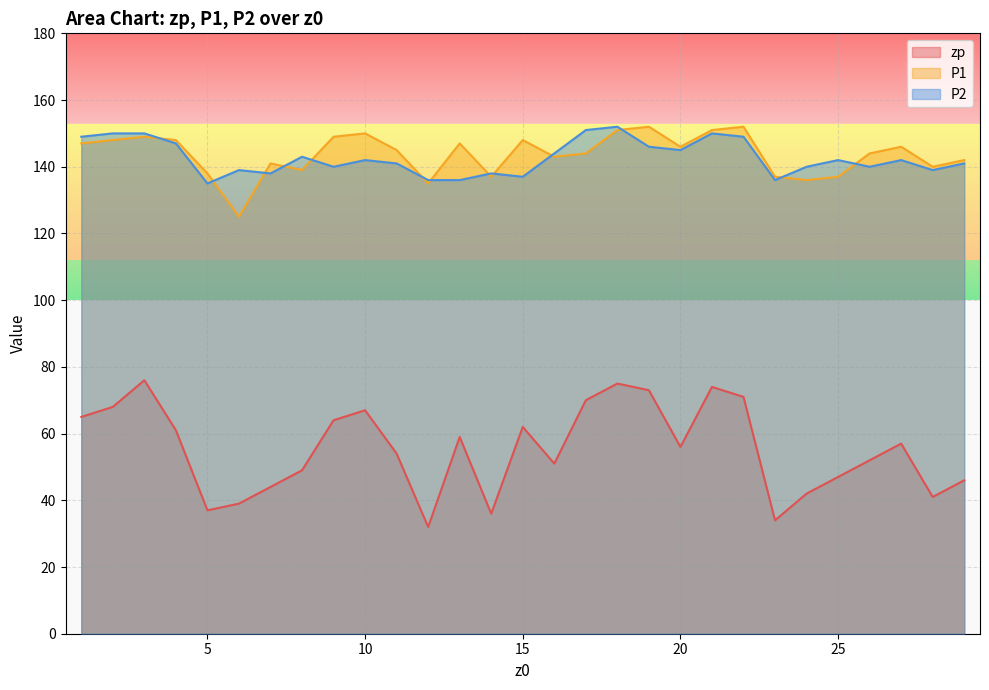

Which has a higher value, 22 or 25?

22